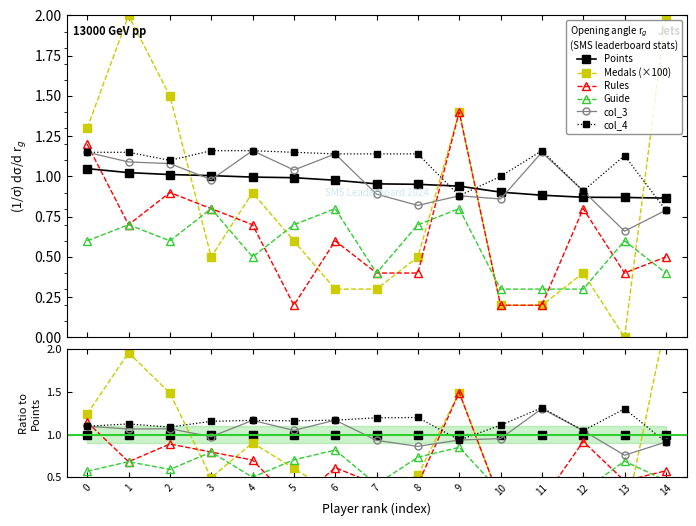

Which series has the largest total across all categories?

col_4